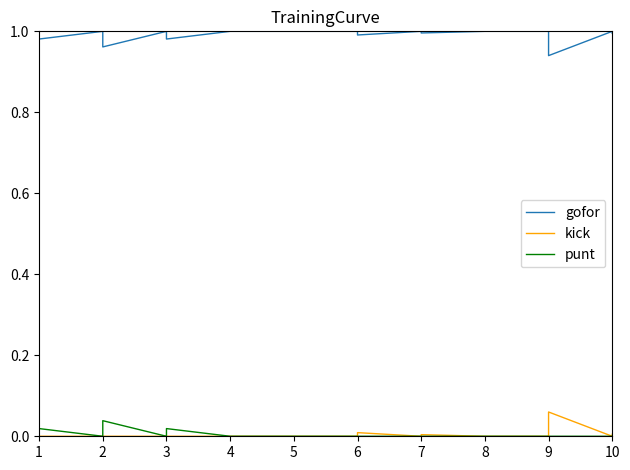

Count the number of categories in the chart.

40